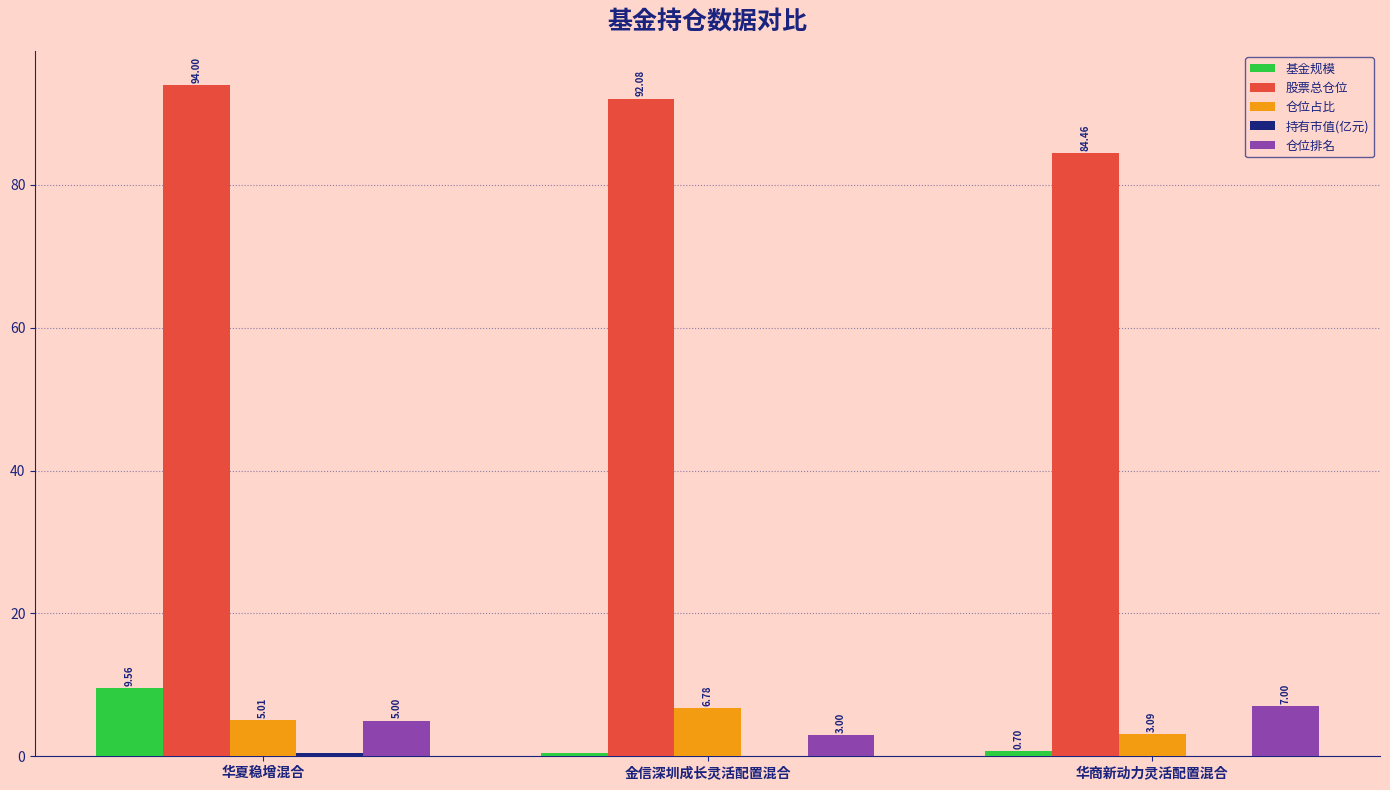

Which series changed the most between 华夏稳增混合 and 金信深圳成长灵活配置混合?

基金规模